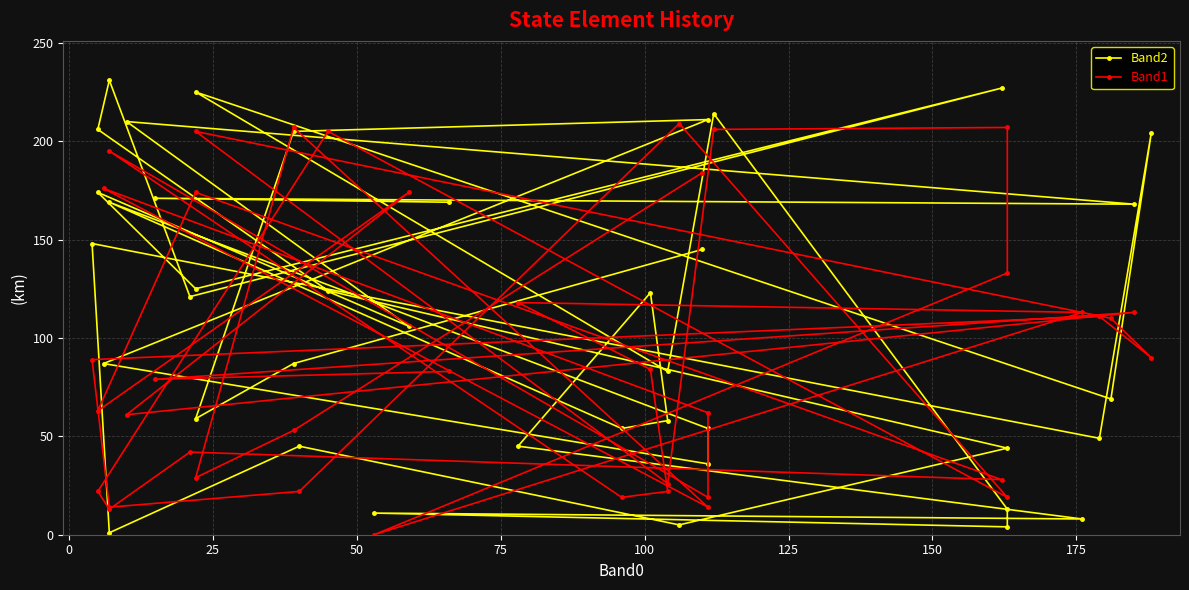

How many intersections are there between Band1 and Band2?

25